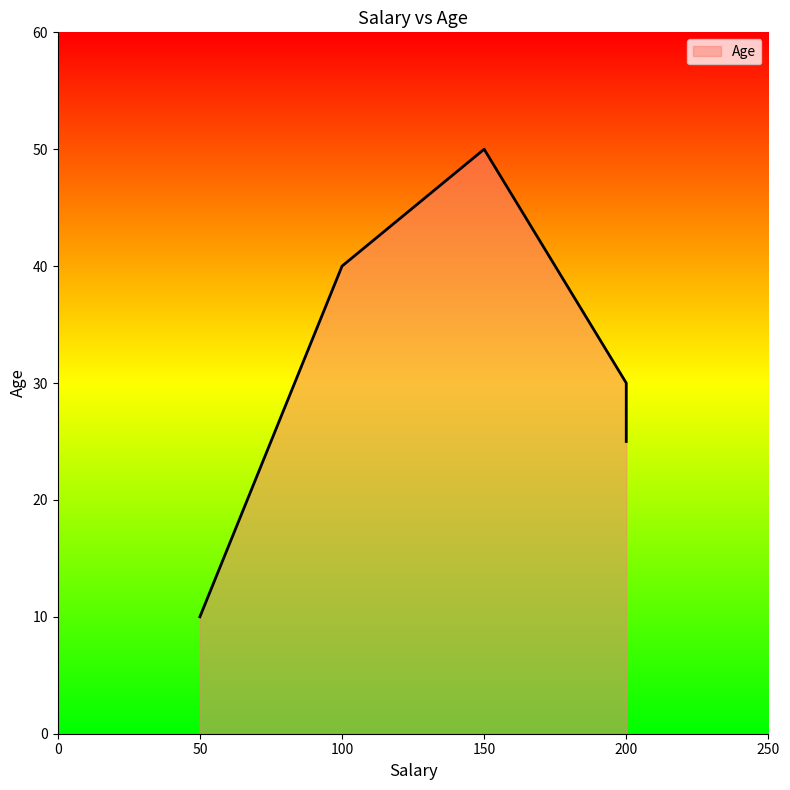

What is the maximum value shown in the chart?

50